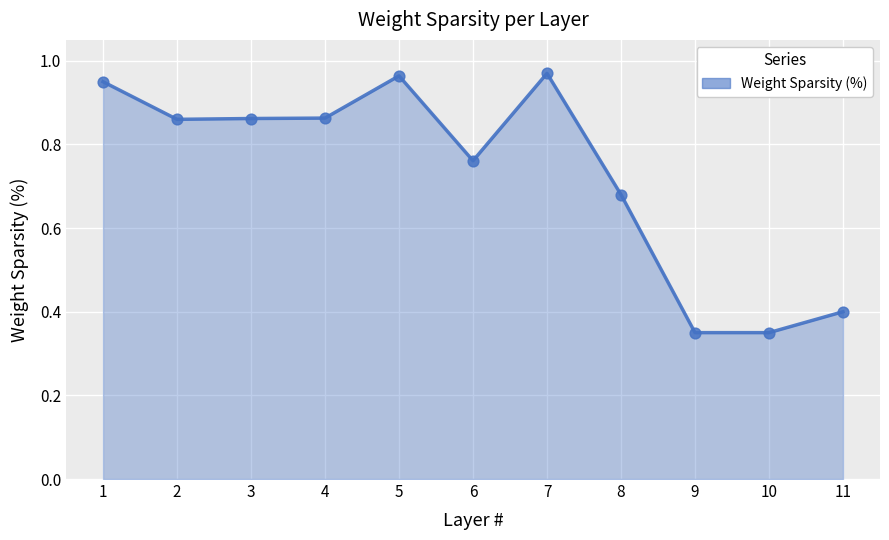

Between 1 and 11, which is larger?

1